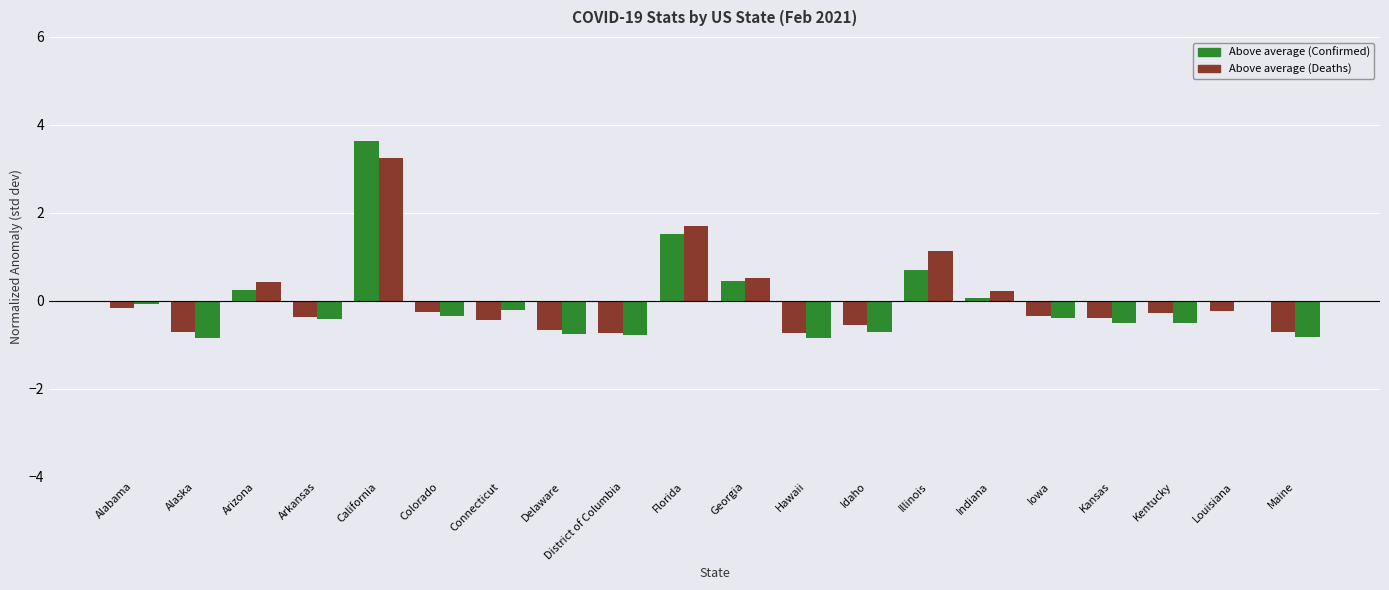

Does the chart contain stacked bars?

No